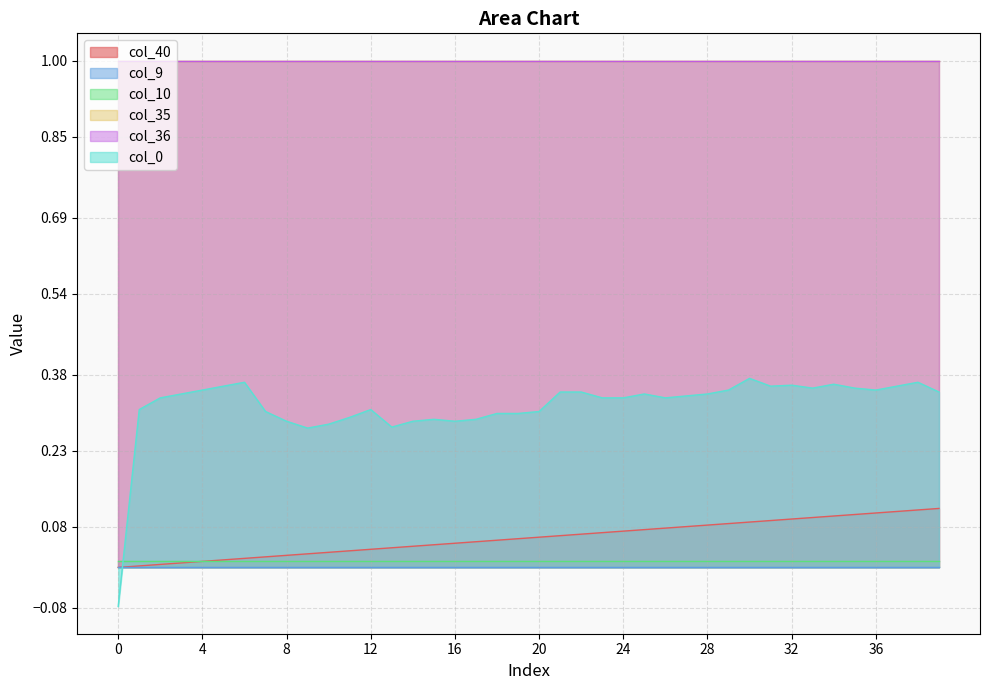

At which category is the sum across all series the highest?

38